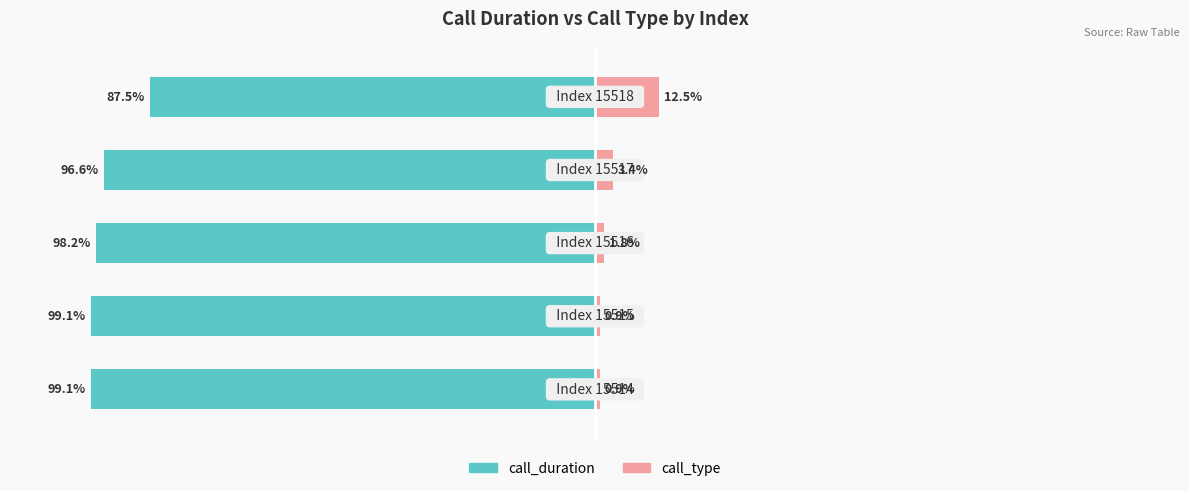

Count the number of data series in this chart.

2